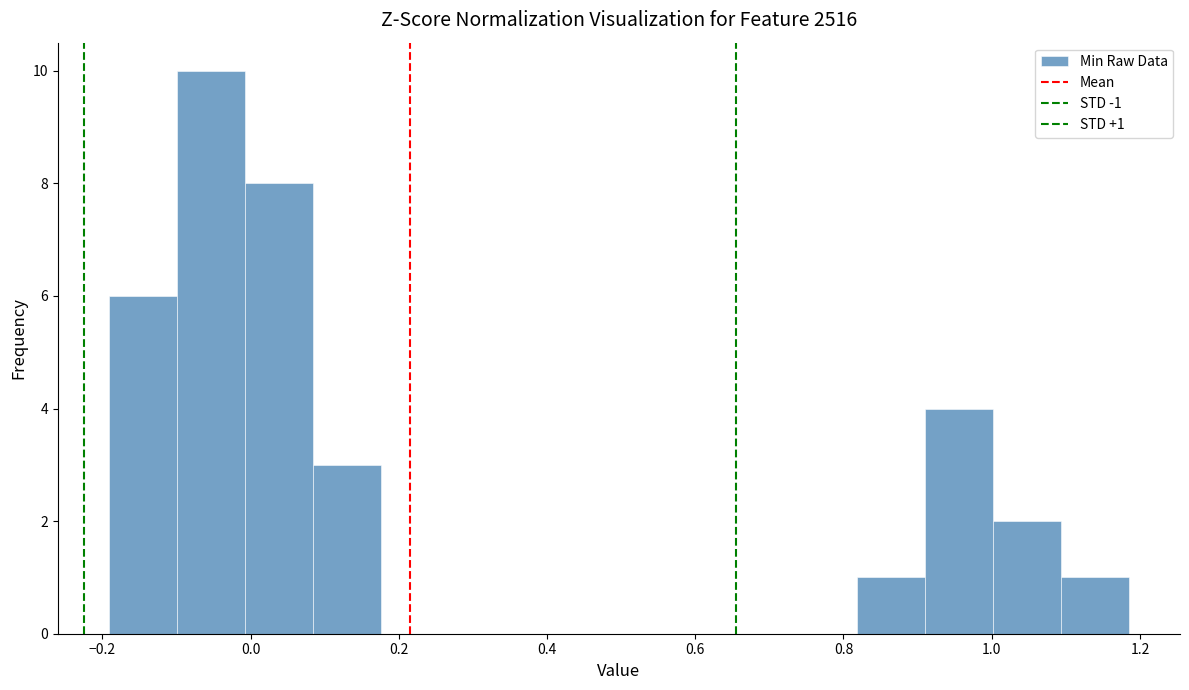

Which range on the x-axis has the tallest bar?

-0.10 to 0.00